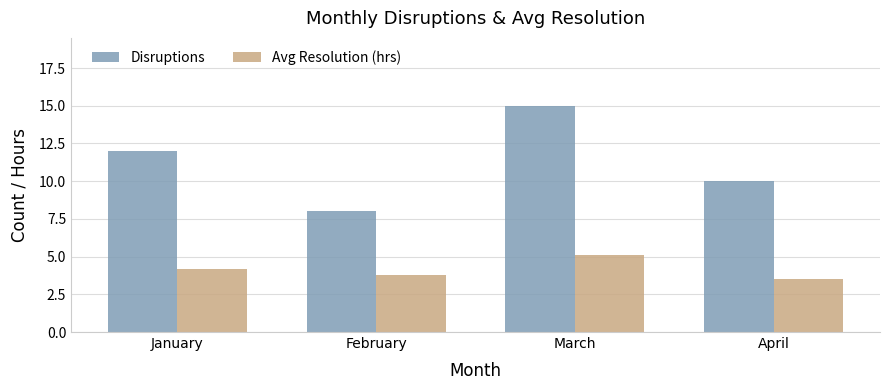

At which label does Avg Resolution (hrs) reach its peak?

March